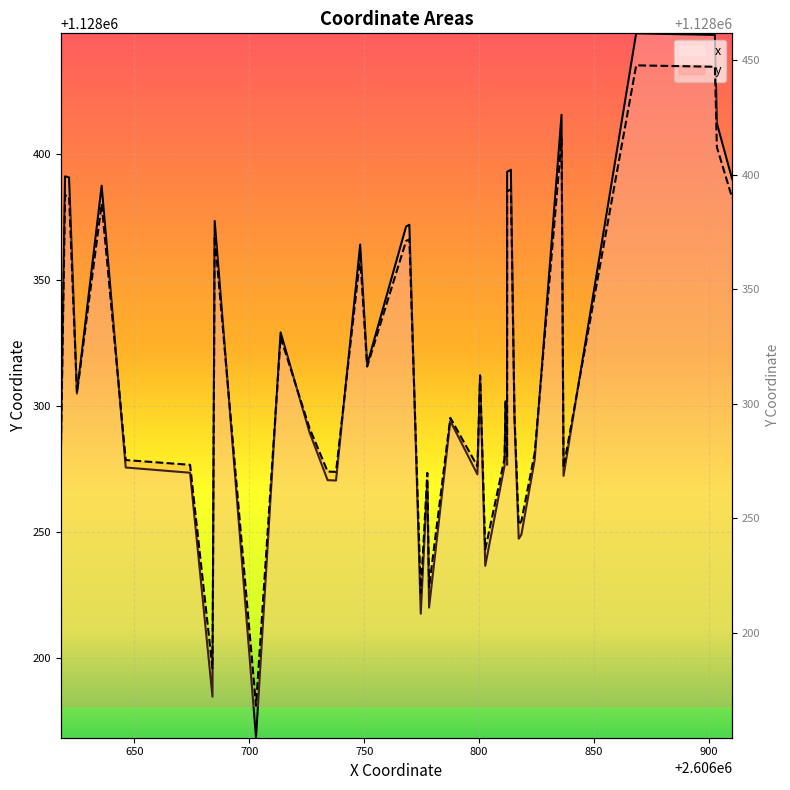

What is the label of the 20th point from the left?

19